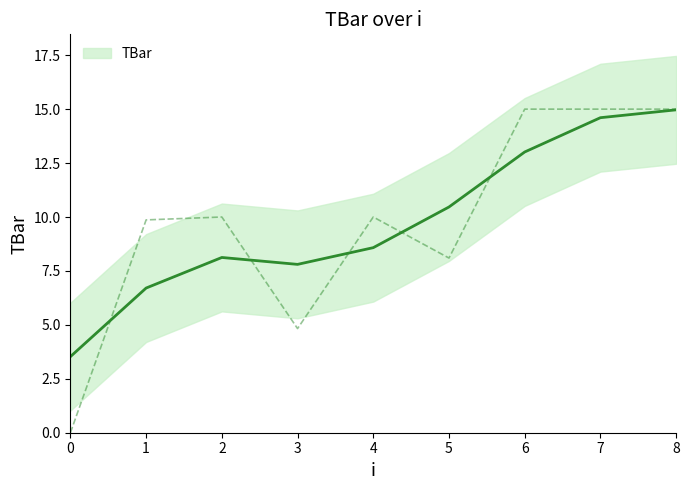

Reading left to right, extract all data points from this chart.

0.0	9.9	10.0	4.8	10.0	8.1	15.0	15.0	15.0